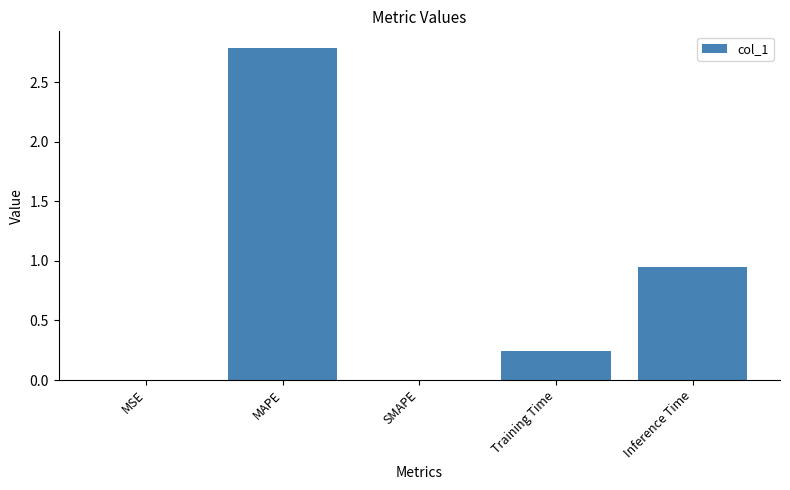

Which category has the highest value across all series?

MAPE